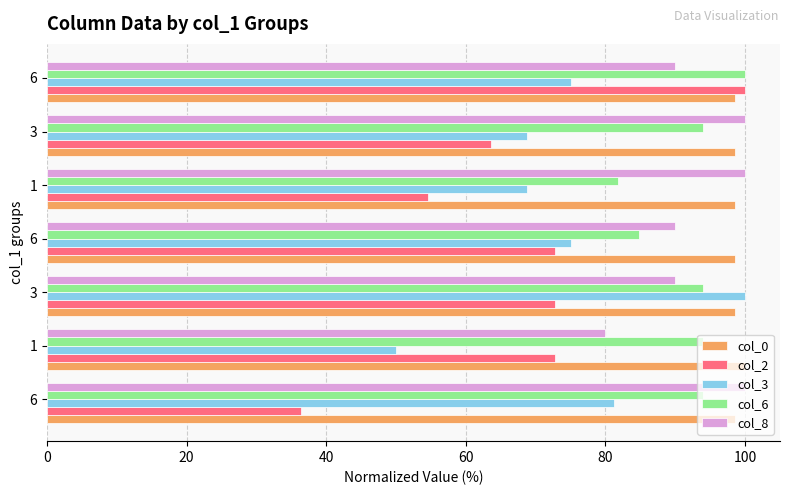

How many data points does each series have?

7